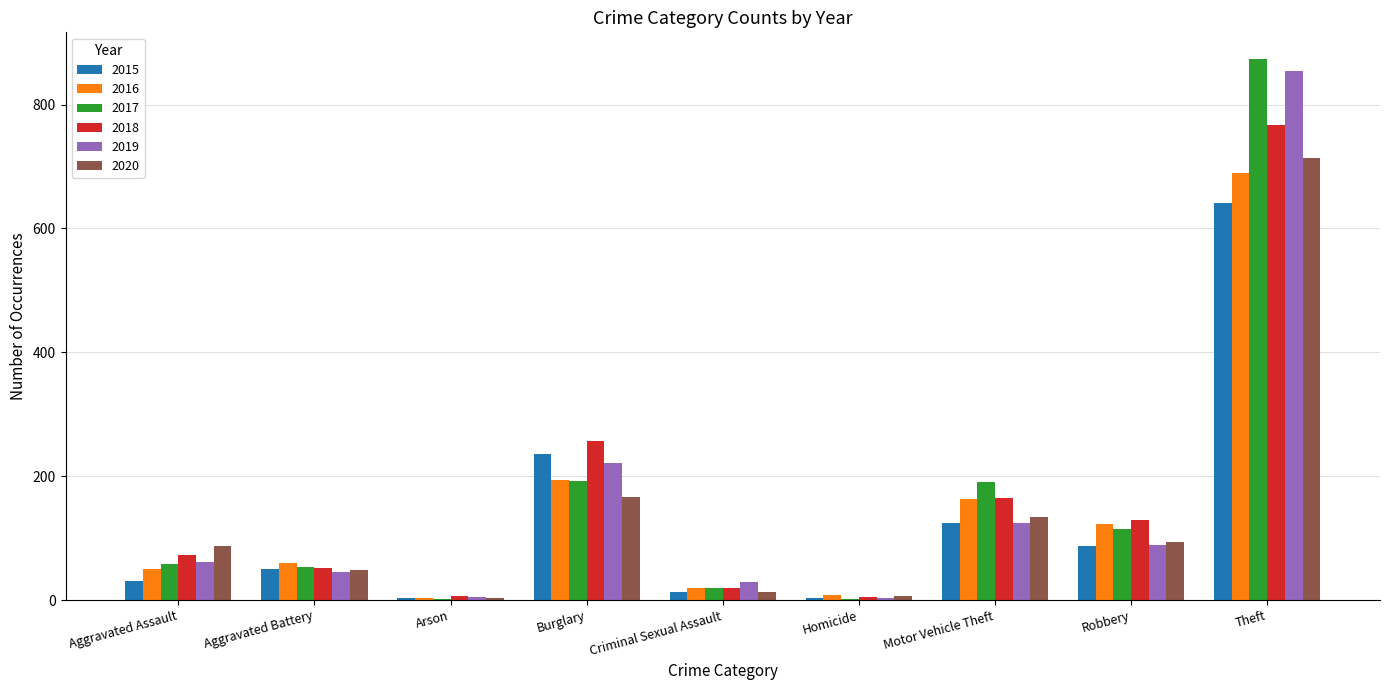

At which category is the sum across all series the highest?

Theft